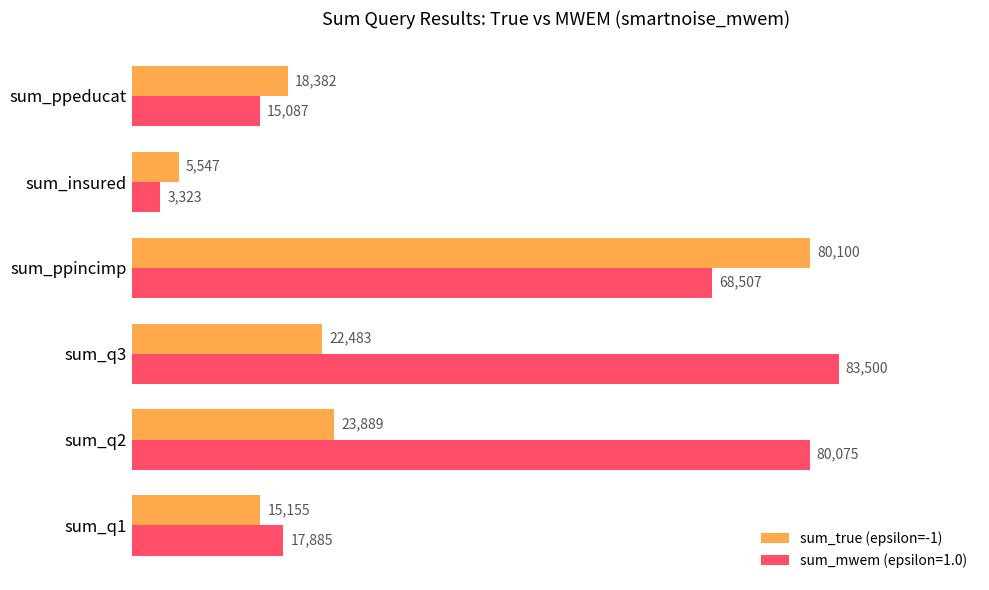

Which series has the widest spread of values?

sum_mwem (epsilon=1.0)